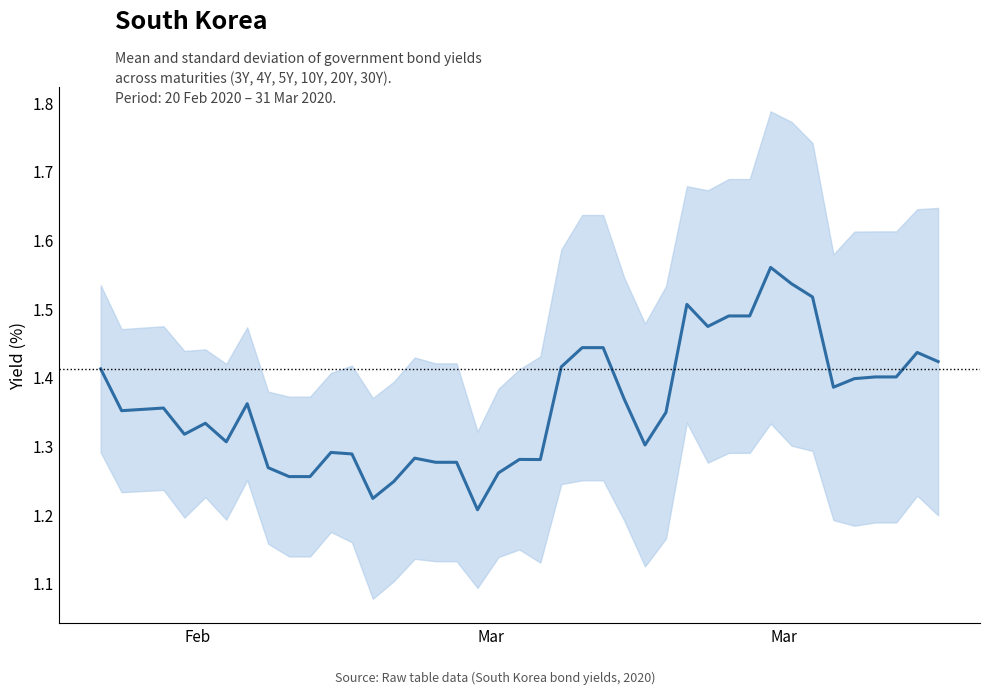

What is the maximum value shown in the chart?

1.6